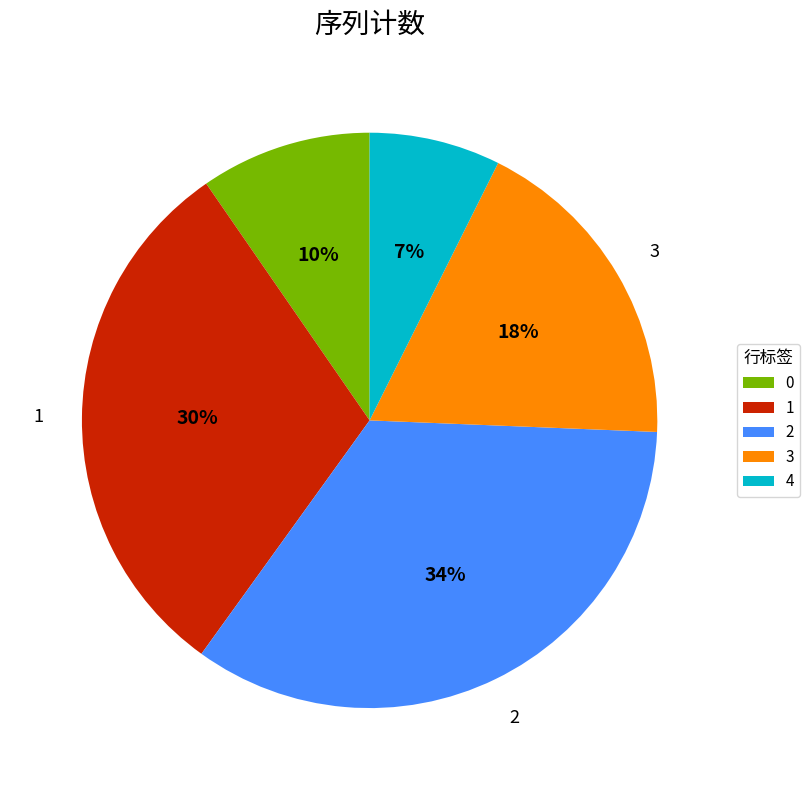

True or false: 4 accounts for 7% of the total.

True